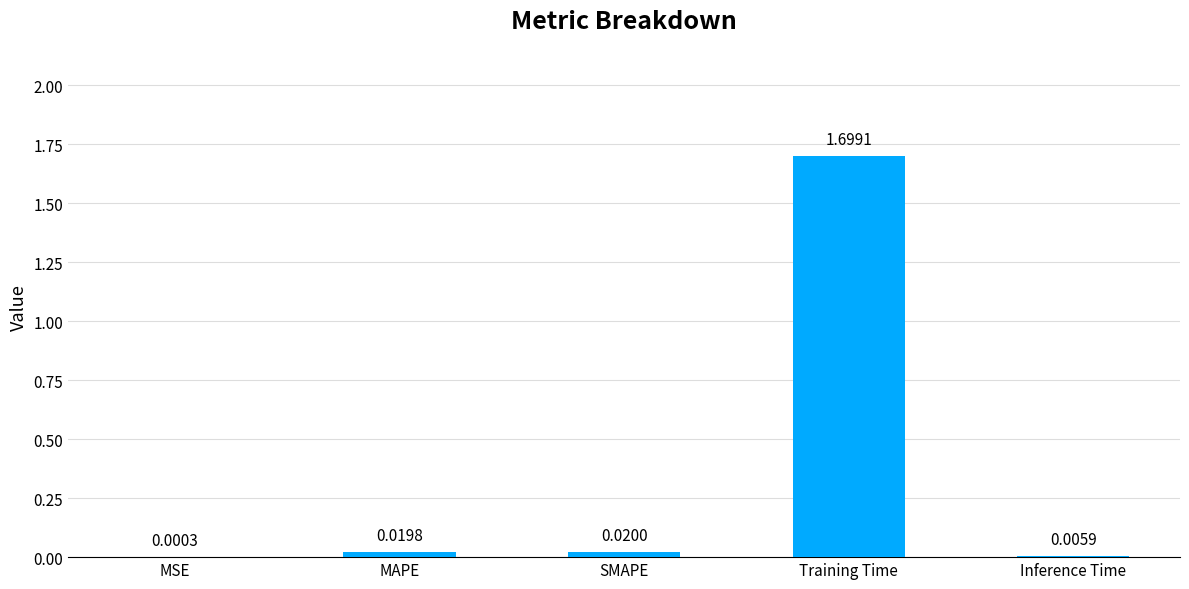

What is the sum of all values?

1.7